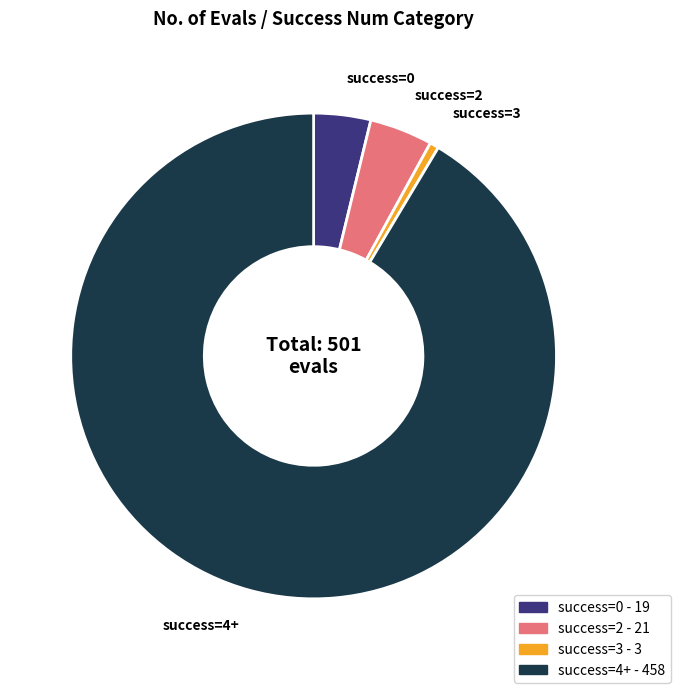

Between success=4+ and success=0, which is larger?

success=4+